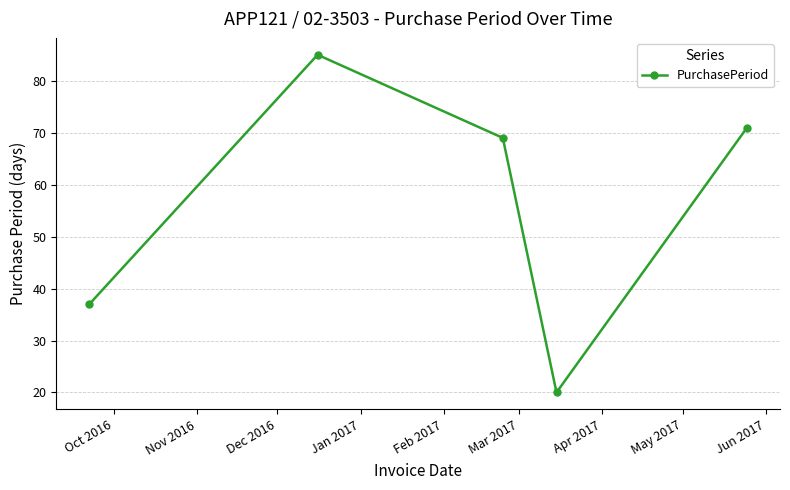

What is the difference between the maximum and minimum values?

65